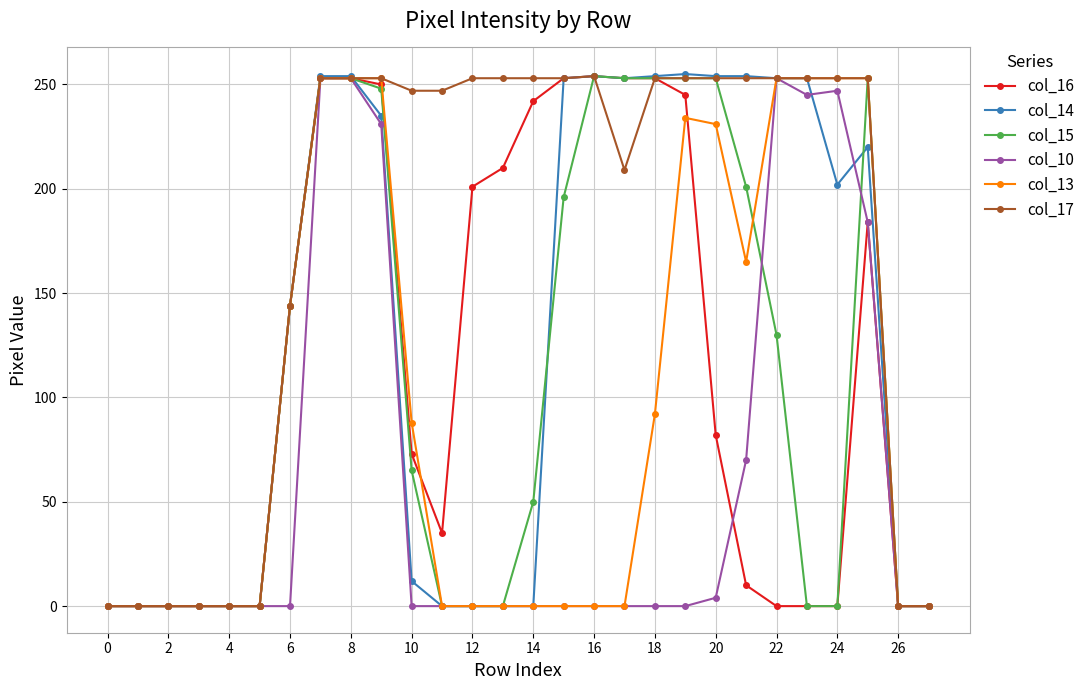

Which series has the largest total across all categories?

col_17